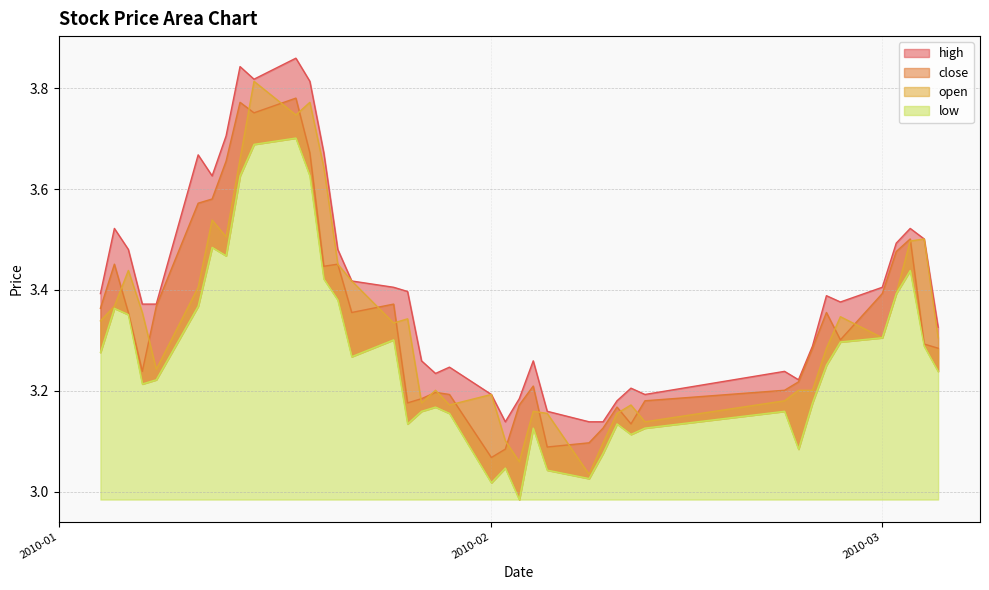

Which series has the largest range (max minus min)?

open